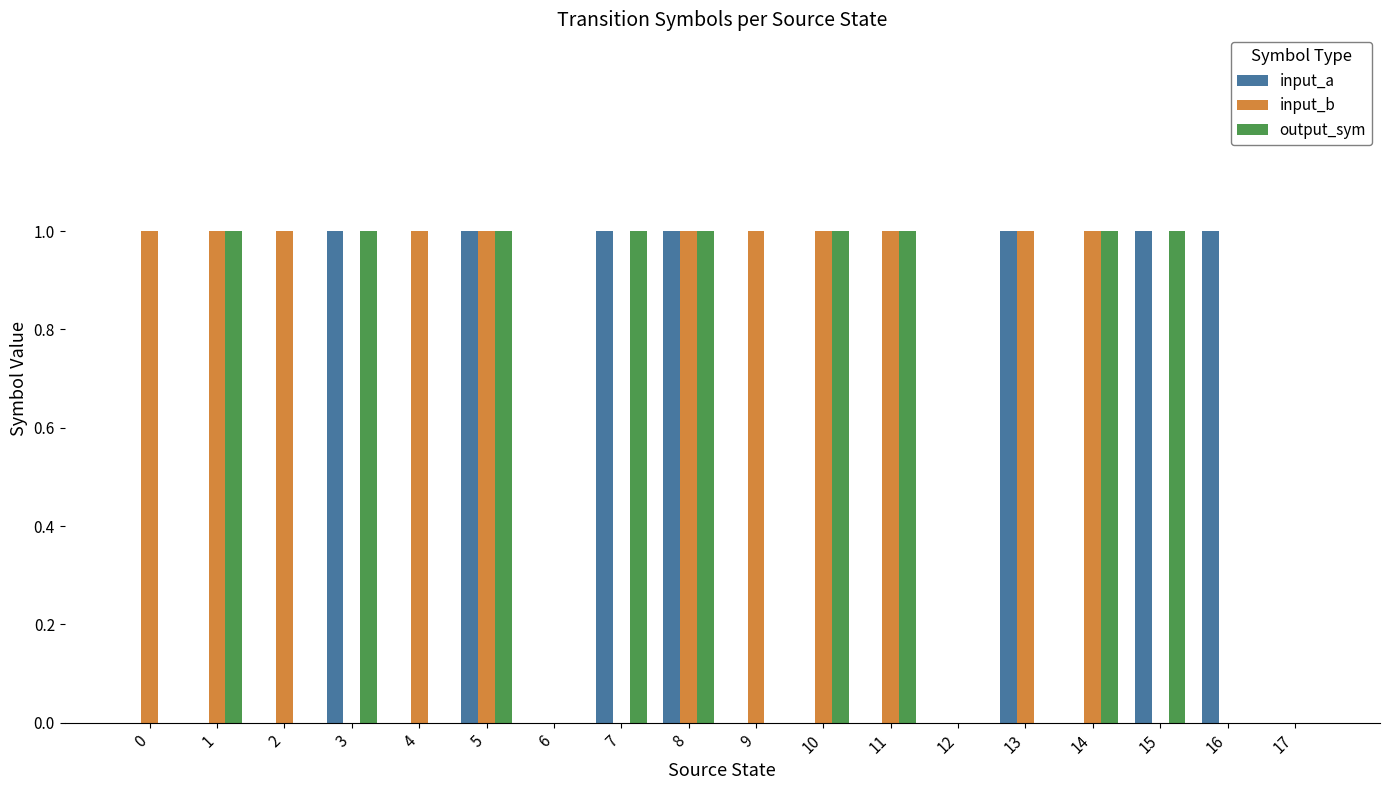

Reading left to right, transcribe all the data shown in this chart.

input_a: 0	0	0	1	0	1	0	1	1	0	0	0	0	1	0	1	1	0
input_b: 1	1	1	0	1	1	0	0	1	1	1	1	0	1	1	0	0	0
output_sym: 0	1	0	1	0	1	0	1	1	0	1	1	0	0	1	1	0	0